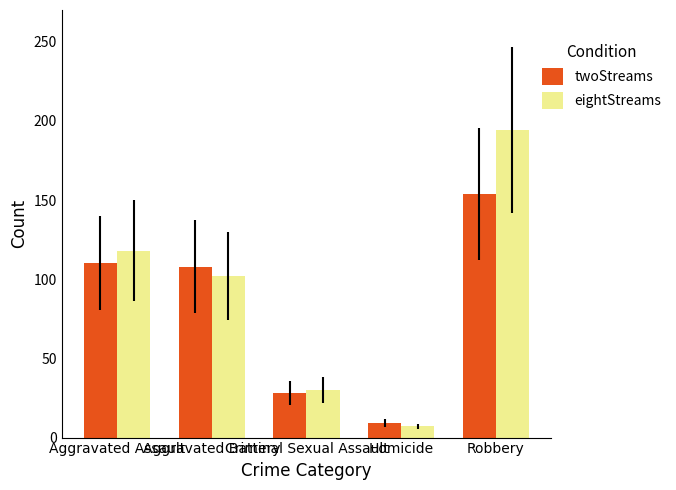

How many series are shown in this chart?

2